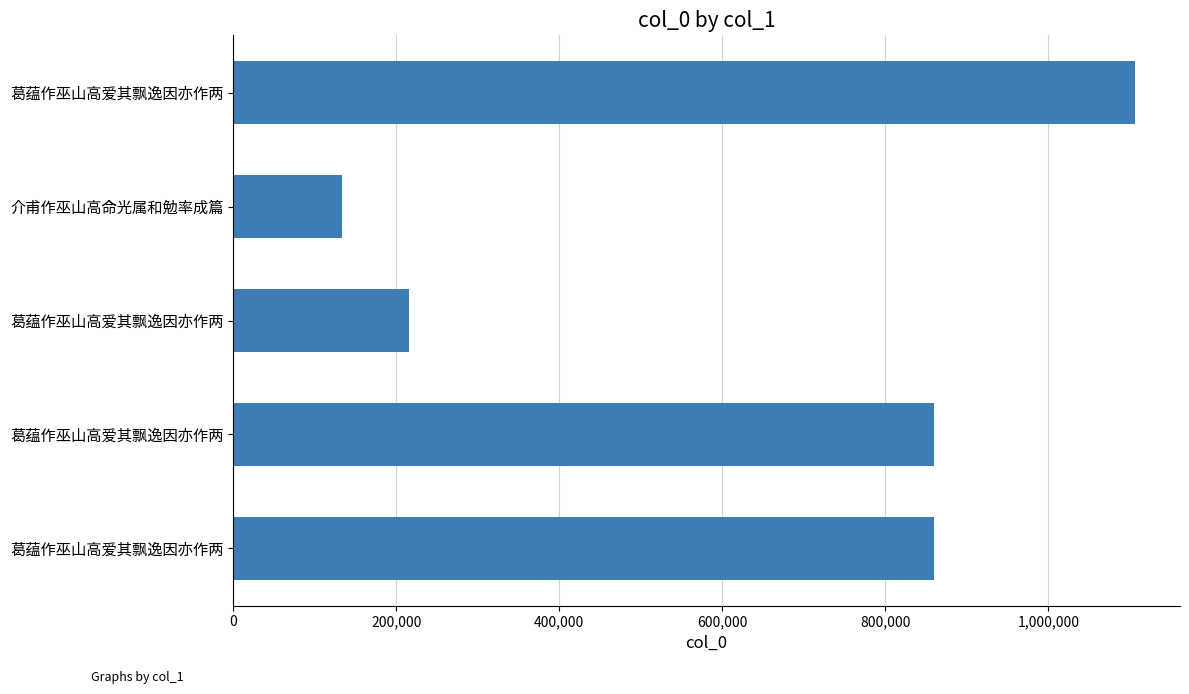

How many bars are there in total?

5